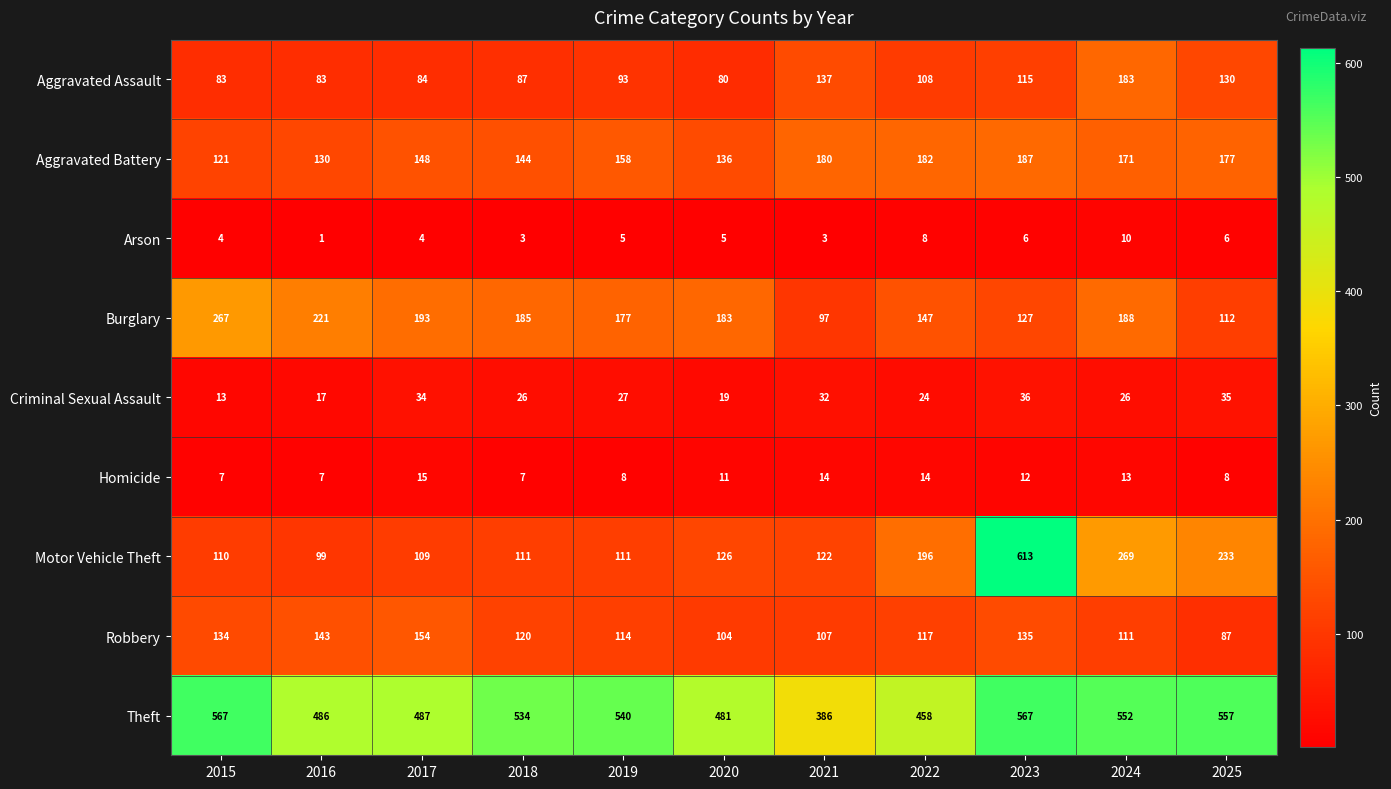

List the series in order of their peak value, highest first.

Motor Vehicle Theft, Theft, Burglary, Aggravated Battery, Aggravated Assault, Robbery, Criminal Sexual Assault, Homicide, Arson